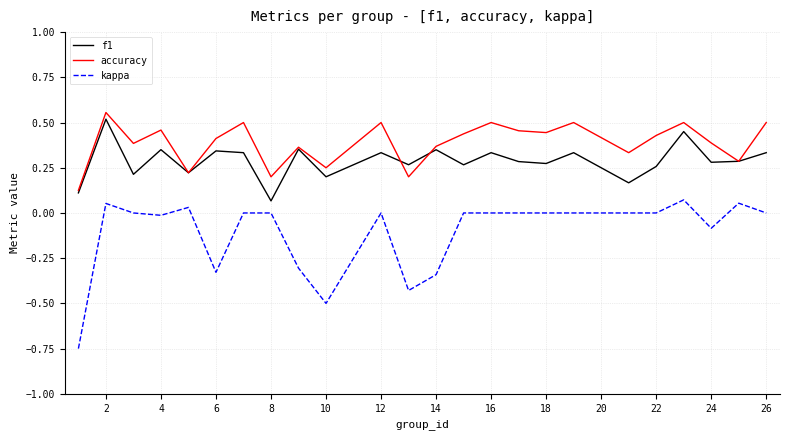

What are all the series names shown in the legend?

f1, accuracy, kappa